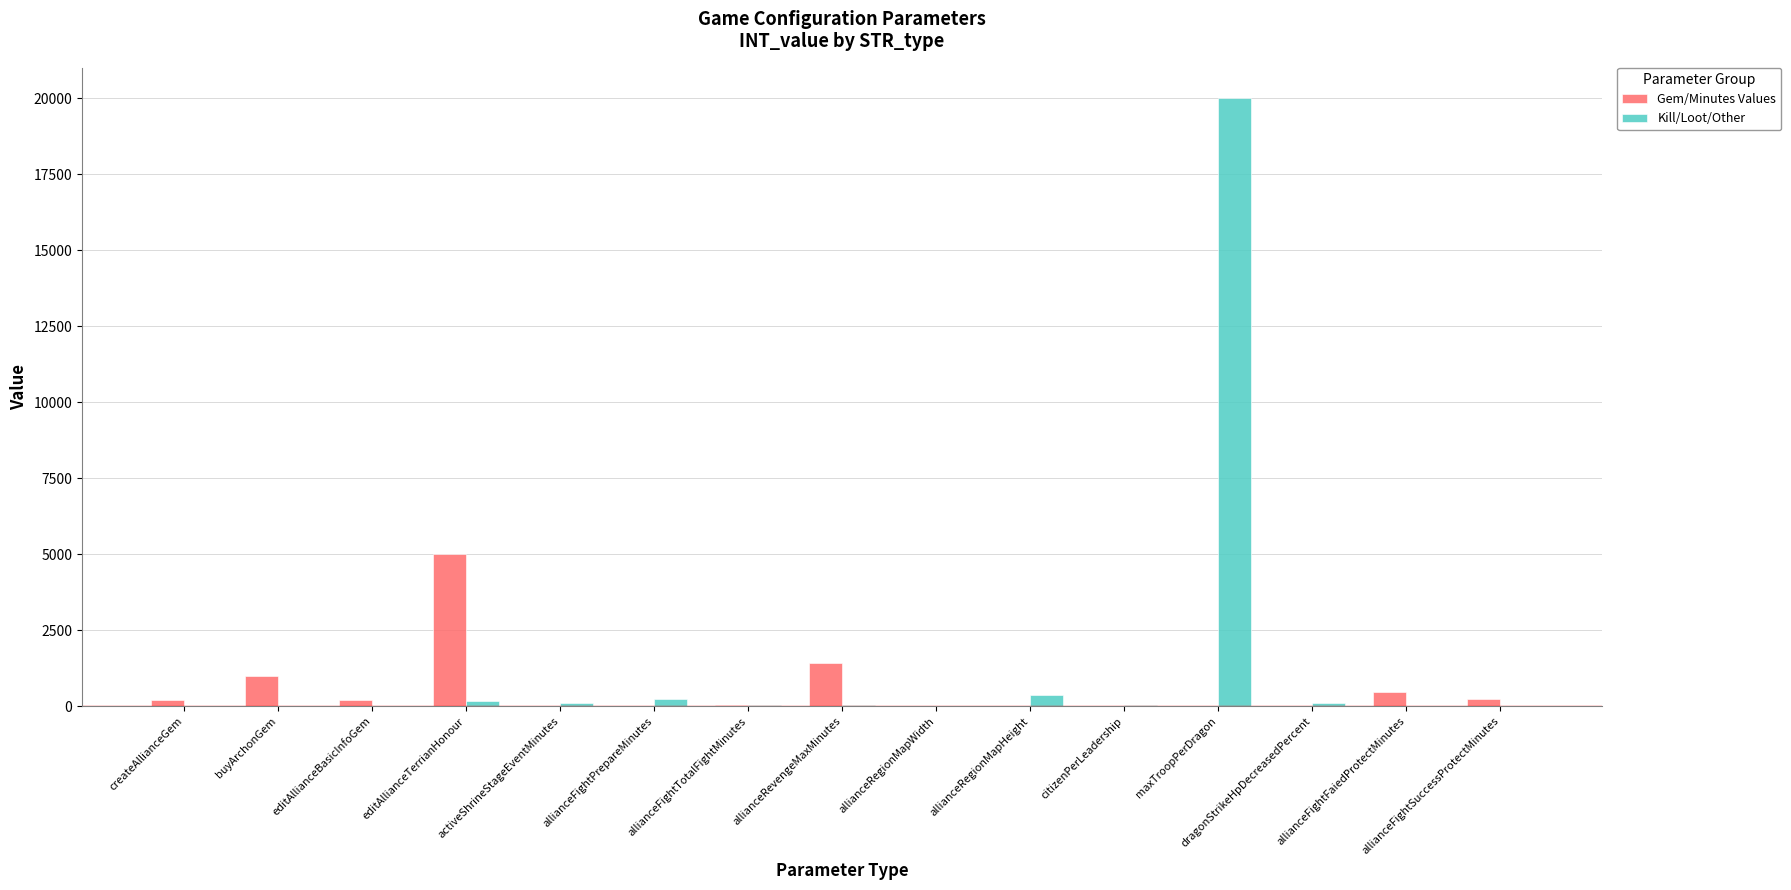

Between citizenPerLeadership and allianceFightFaiedProtectMinutes, which series saw the biggest shift?

Gem/Minutes Values